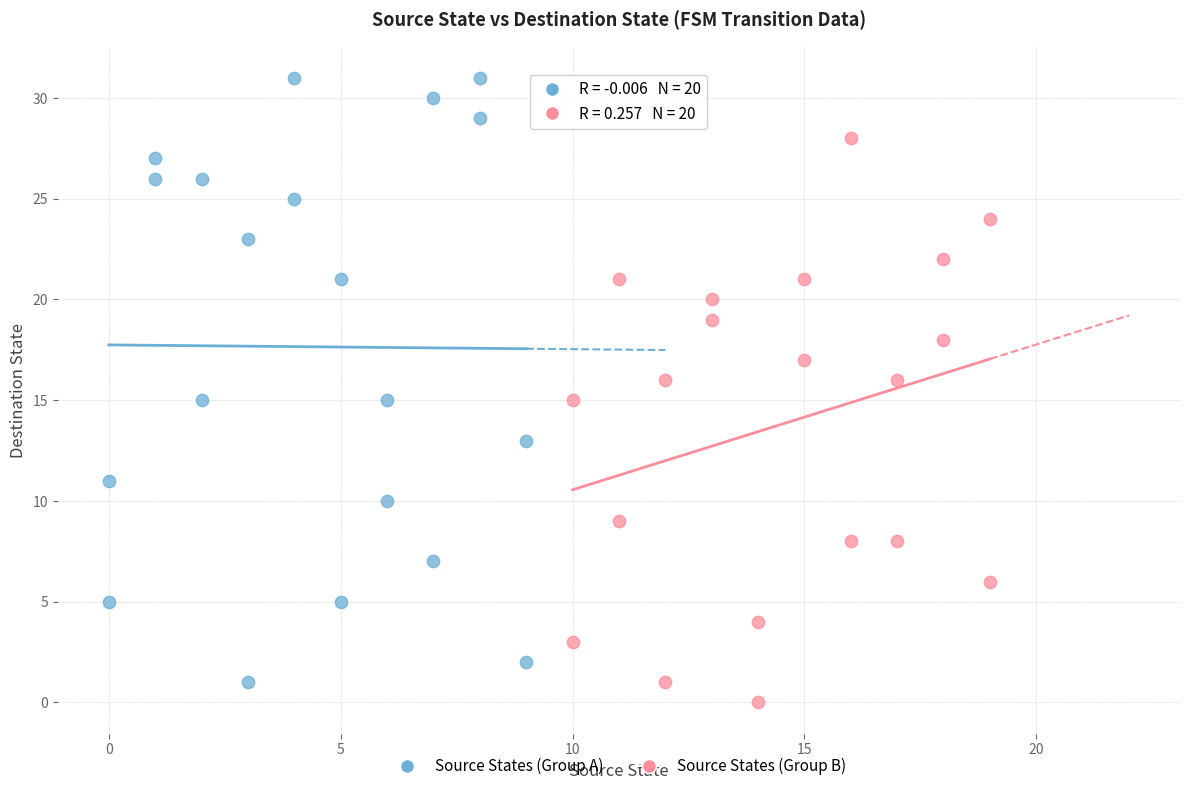

Which series has the largest Y range (max minus min)?

Source States (Group A)